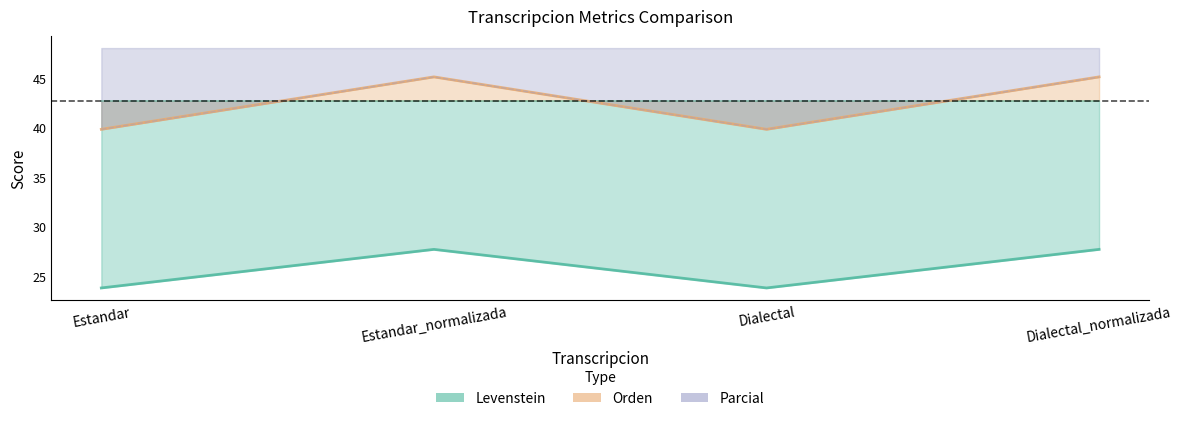

Which label corresponds to the largest value in the chart?

Estandar_normalizada